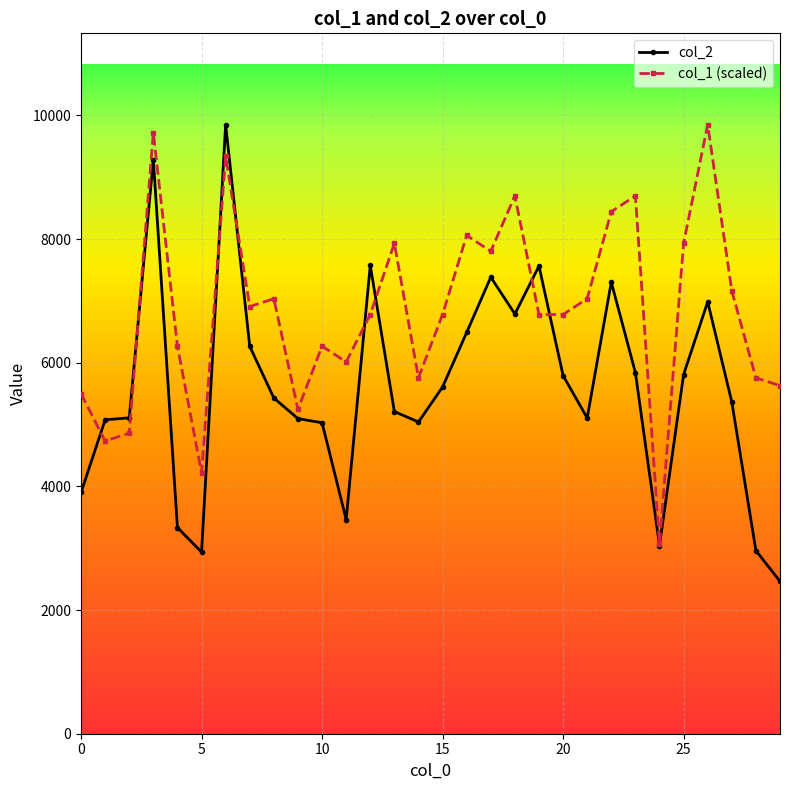

Which series has the largest total across all categories?

col_1 (scaled)